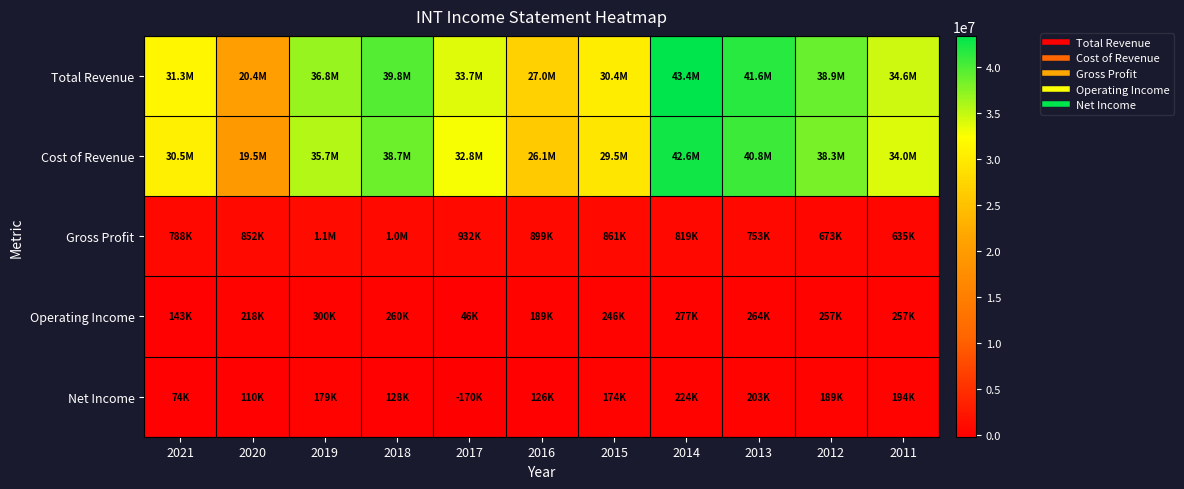

List the series in order of their peak value, highest first.

Total Revenue, Cost of Revenue, Gross Profit, Operating Income, Net Income